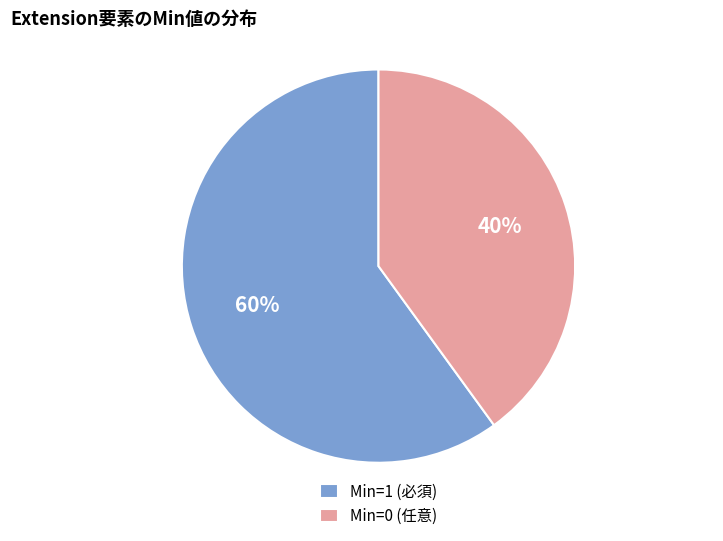

How many slices are in this pie chart?

2